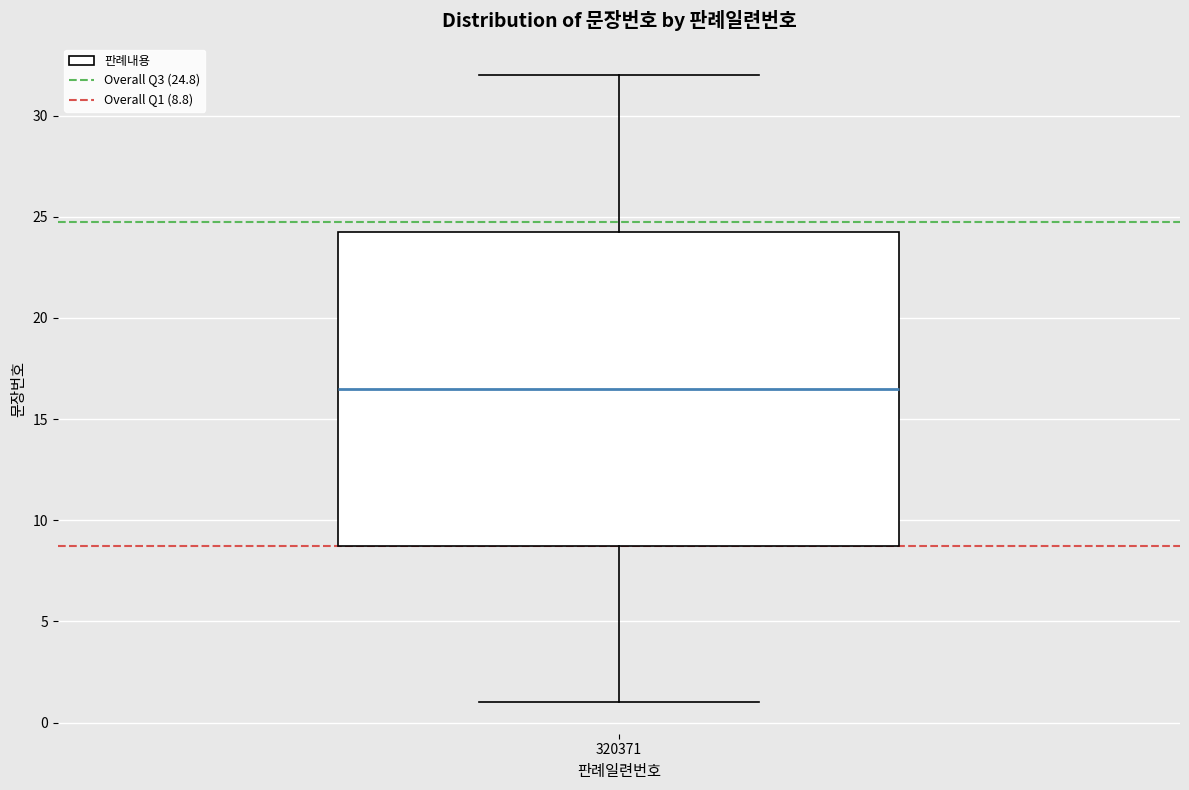

Read this box plot against the y-axis: the position of the median line, the range covered by the box, and the ends of both whiskers. The values are not printed on the chart, so give them approximately, as read against the axis.

median 16.5, box 9.0 to 24.5, whiskers 1.0 to 32.0